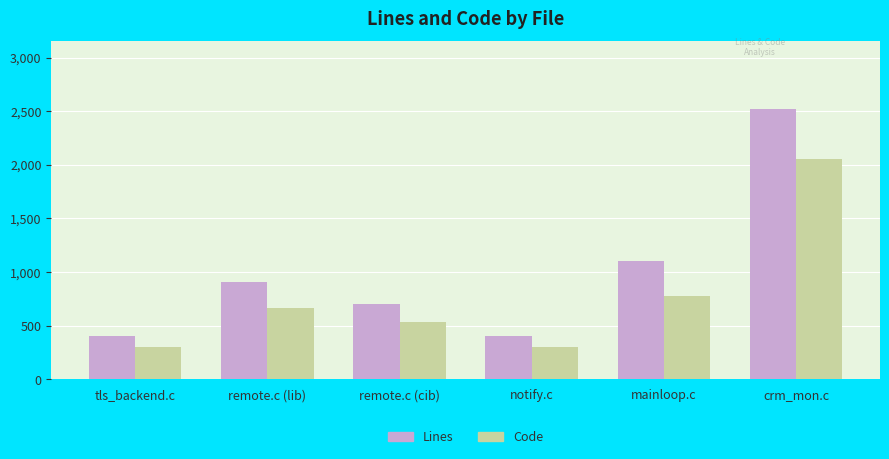

True or false: Lines has a value of 607 at mainloop.c.

False